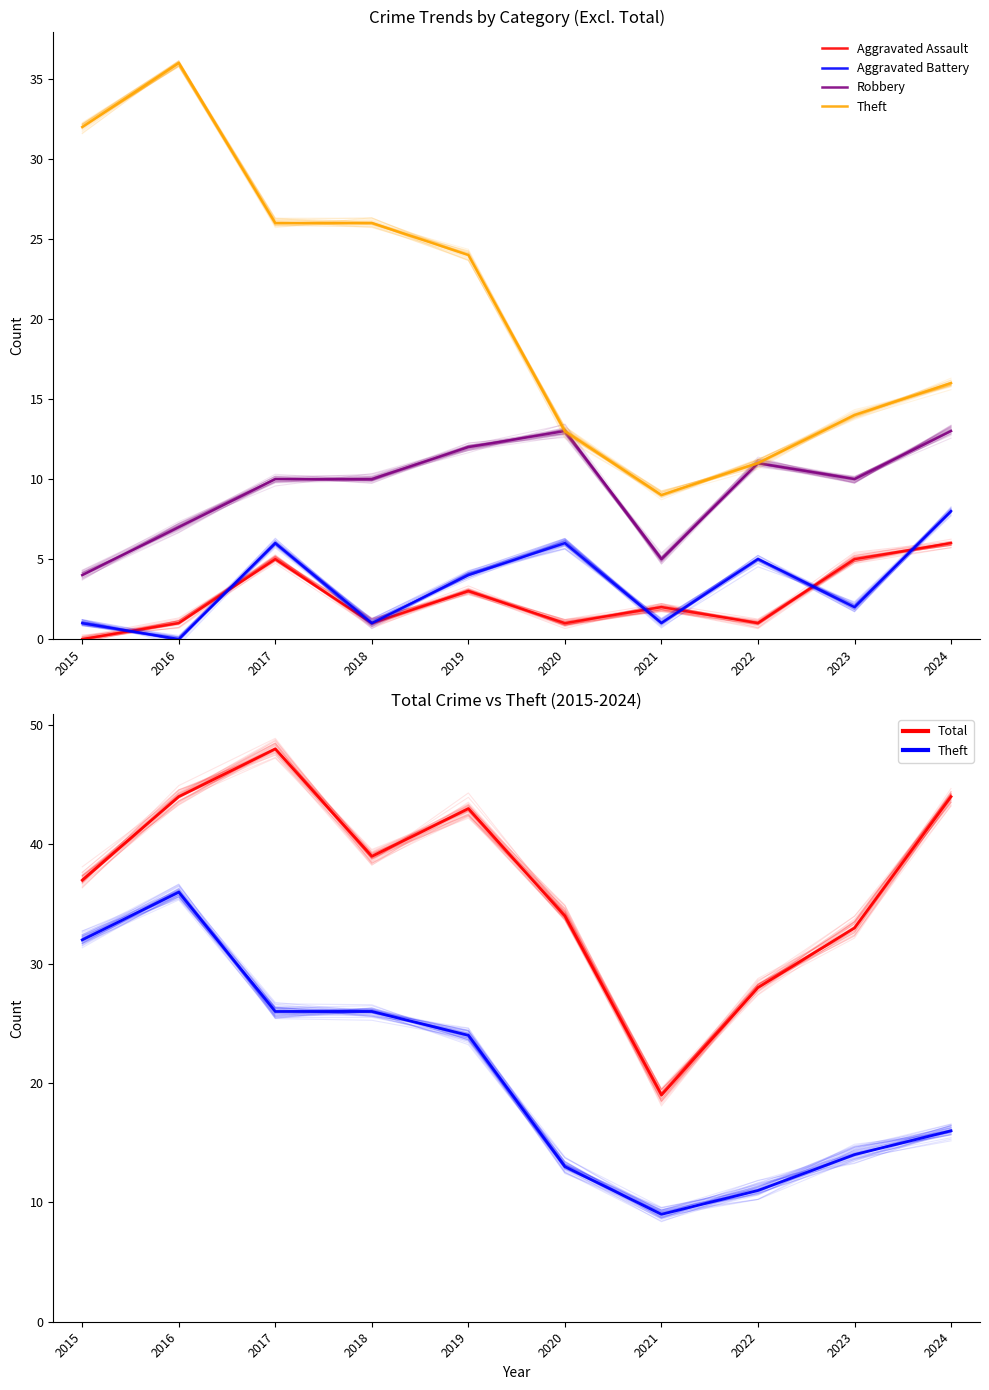

Count the number of categories in the chart.

10